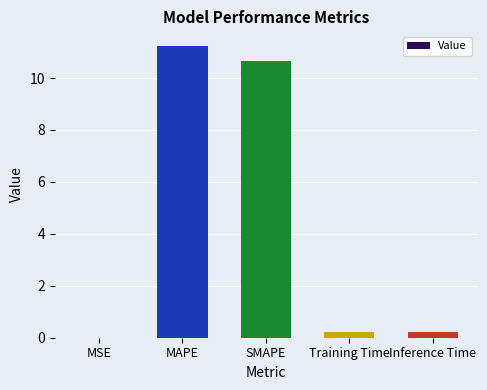

True or false: the data shows 0.0 at MSE.

True